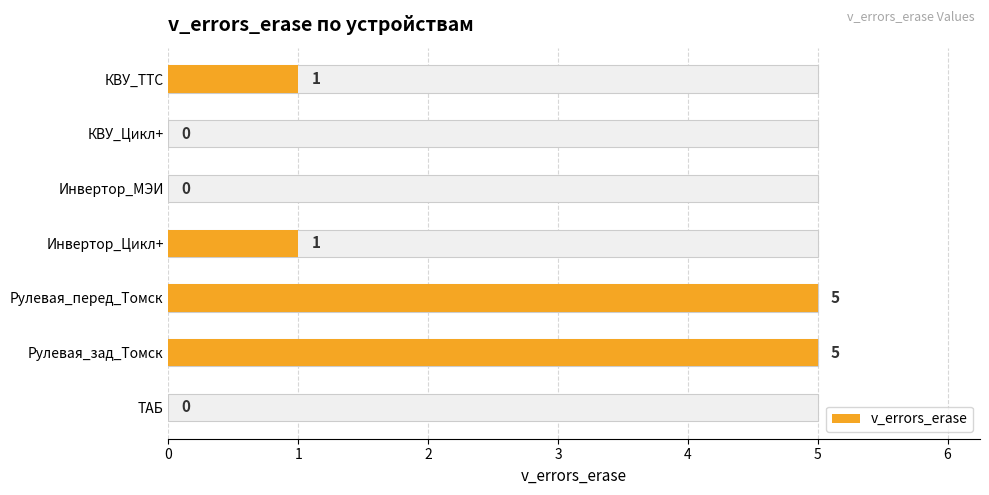

How many data points does each series have?

7